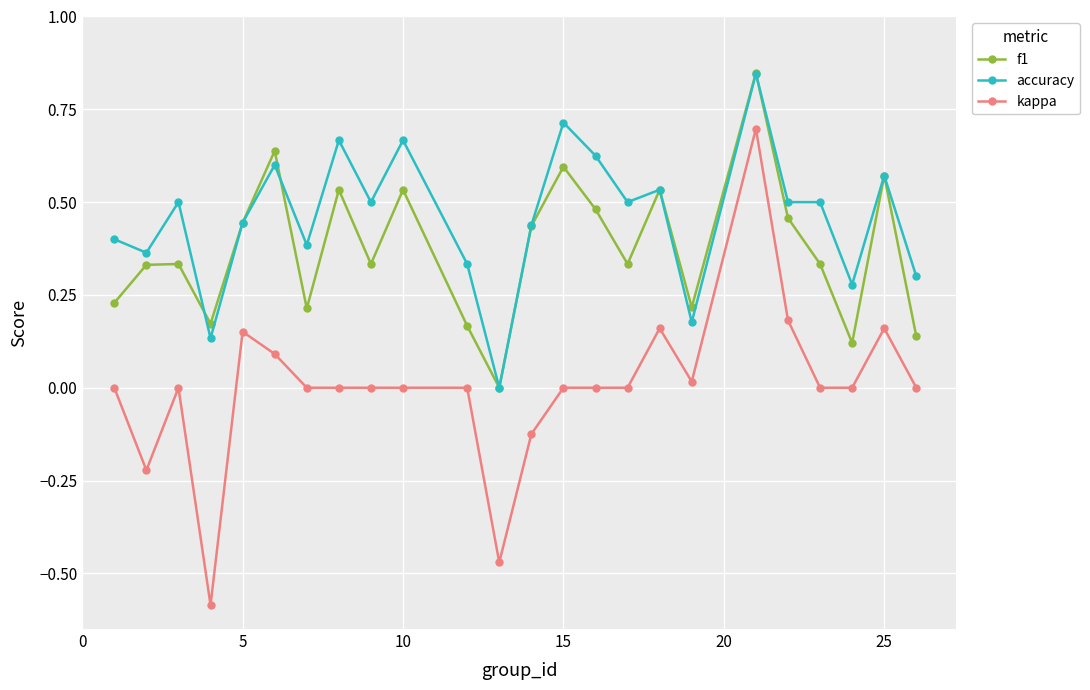

True or false: accuracy and kappa cross at least once.

False